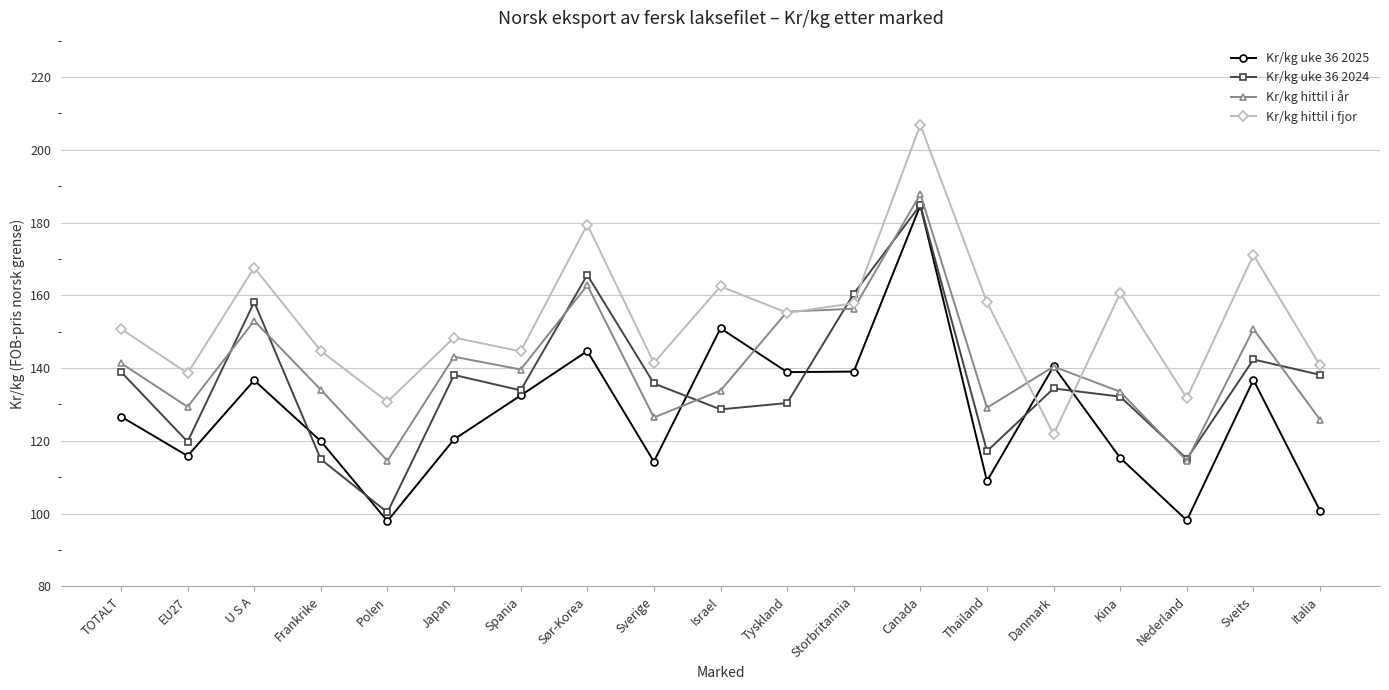

What is the approximate value of Kr/kg hittil i fjor at Kina?

160.6